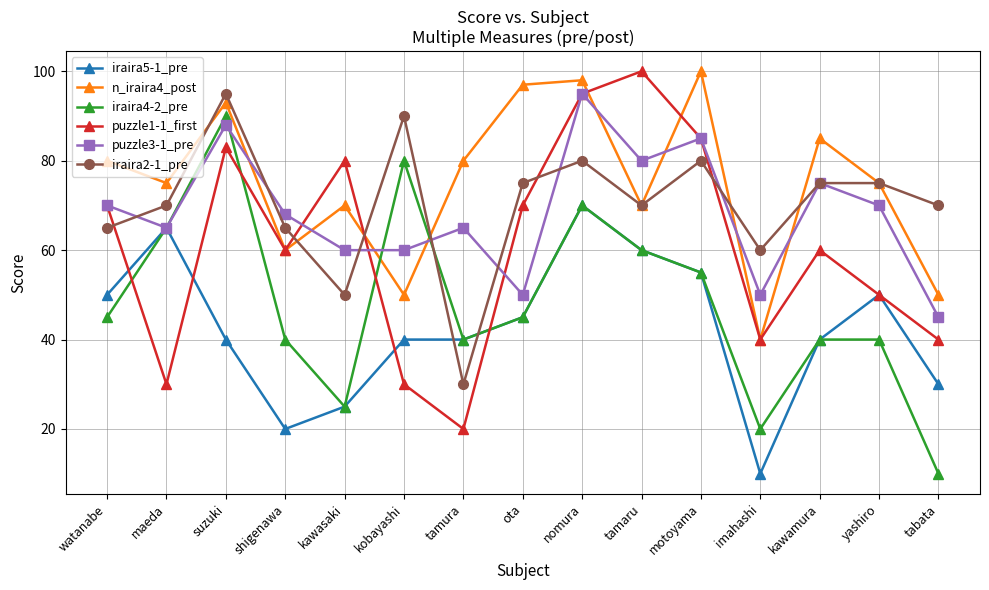

What is the difference between the second highest and minimum values in the iraira4-2_pre series?

70